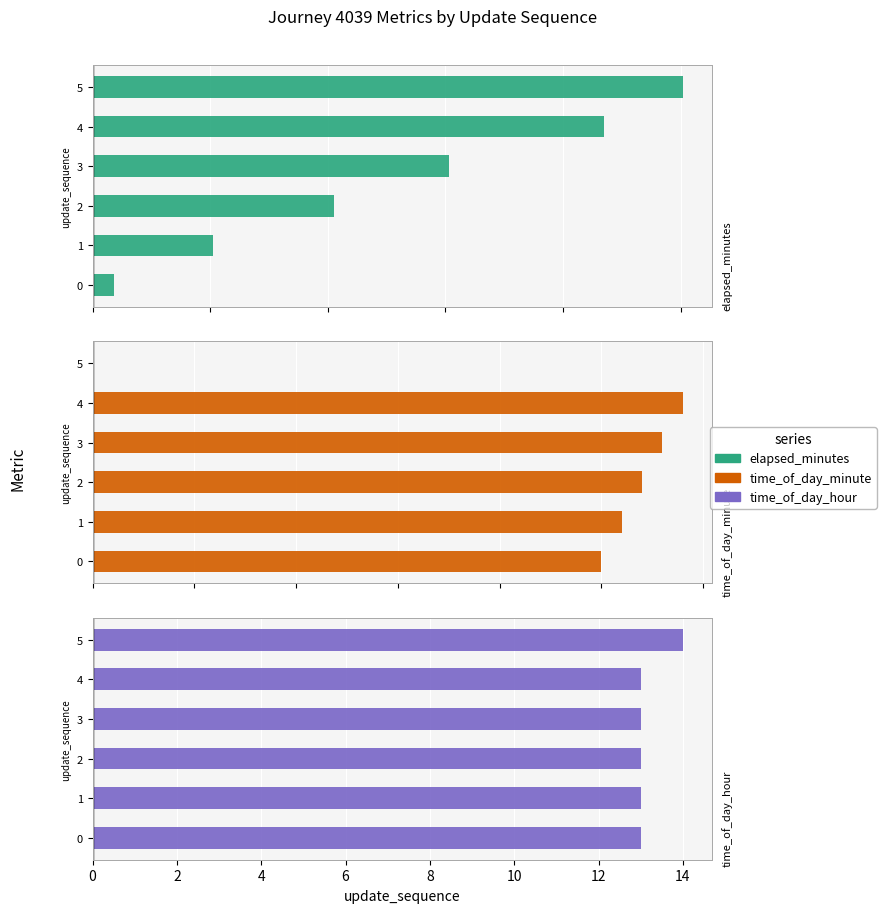

What is the difference between the maximum and second lowest values in the time_of_day_hour series?

1.0